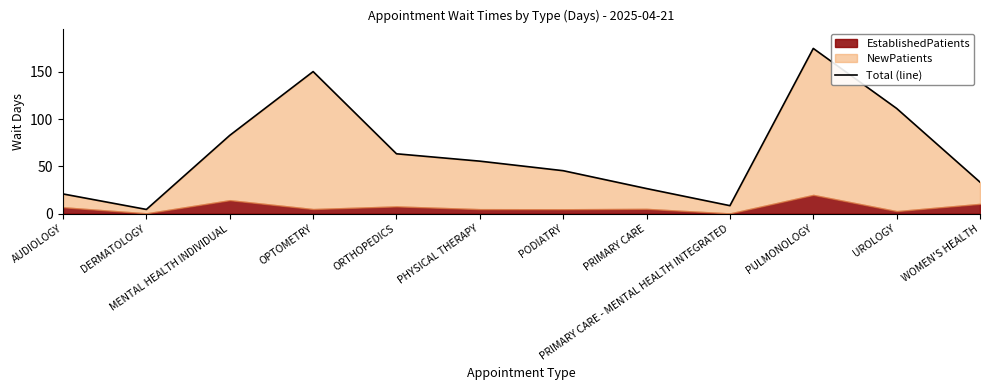

List the labels in order of value, smallest first.

DERMATOLOGY, PRIMARY CARE - MENTAL HEALTH INTEGRATED, AUDIOLOGY, PRIMARY CARE, WOMEN'S HEALTH, PODIATRY, PHYSICAL THERAPY, ORTHOPEDICS, MENTAL HEALTH INDIVIDUAL, UROLOGY, OPTOMETRY, PULMONOLOGY